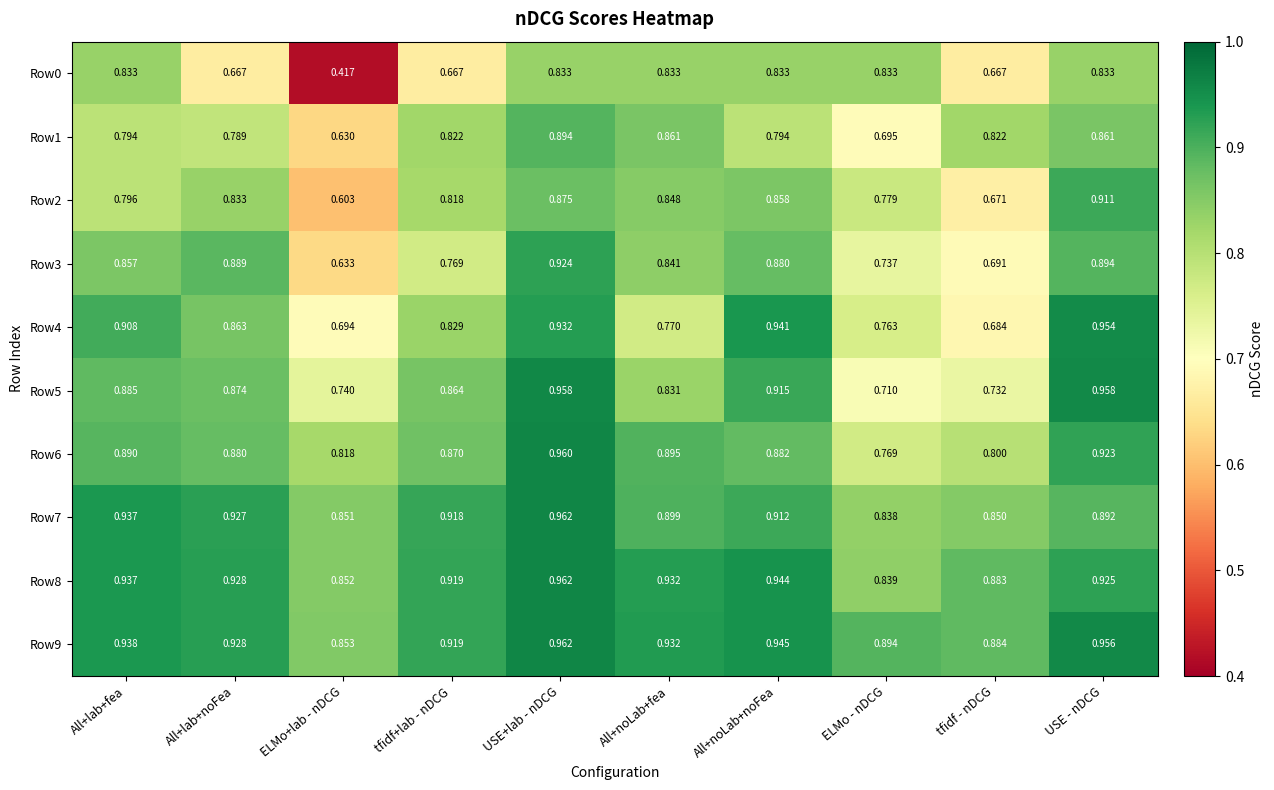

Which category has the highest value across all series?

USE+lab - nDCG